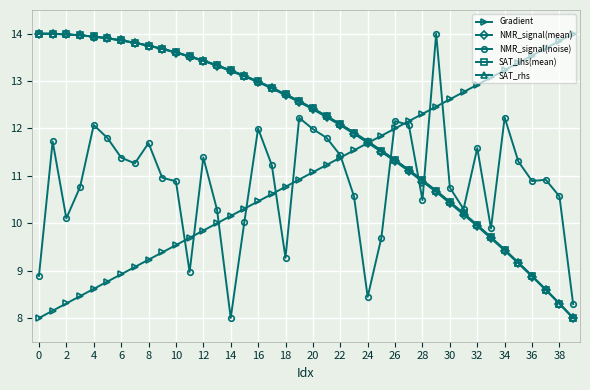

What is the value of the SAT_rhs point at the 23rd from the left?

12.1